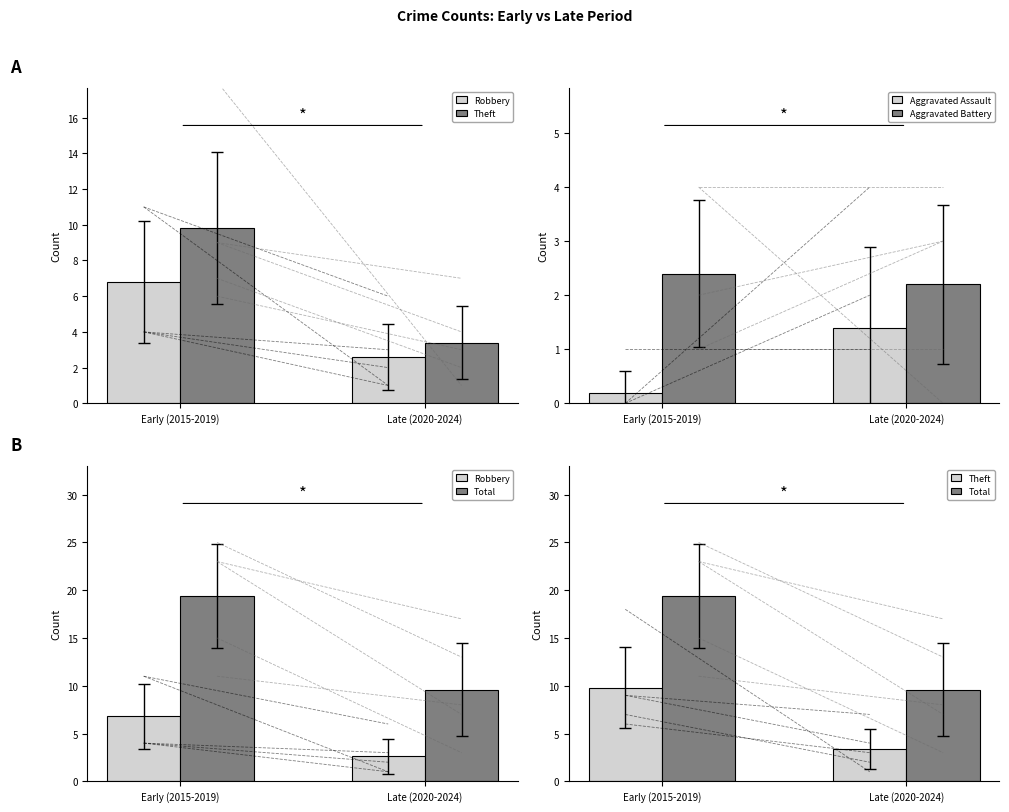

Reading right to left, extract all data points from this chart.

Robbery: Late (2020-2024)=2.6	Early (2015-2019)=6.8
Theft: Late (2020-2024)=3.4	Early (2015-2019)=9.8
Aggravated Assault: Late (2020-2024)=1.4	Early (2015-2019)=0.2
Aggravated Battery: Late (2020-2024)=2.2	Early (2015-2019)=2.4
Total: Late (2020-2024)=9.6	Early (2015-2019)=19.4